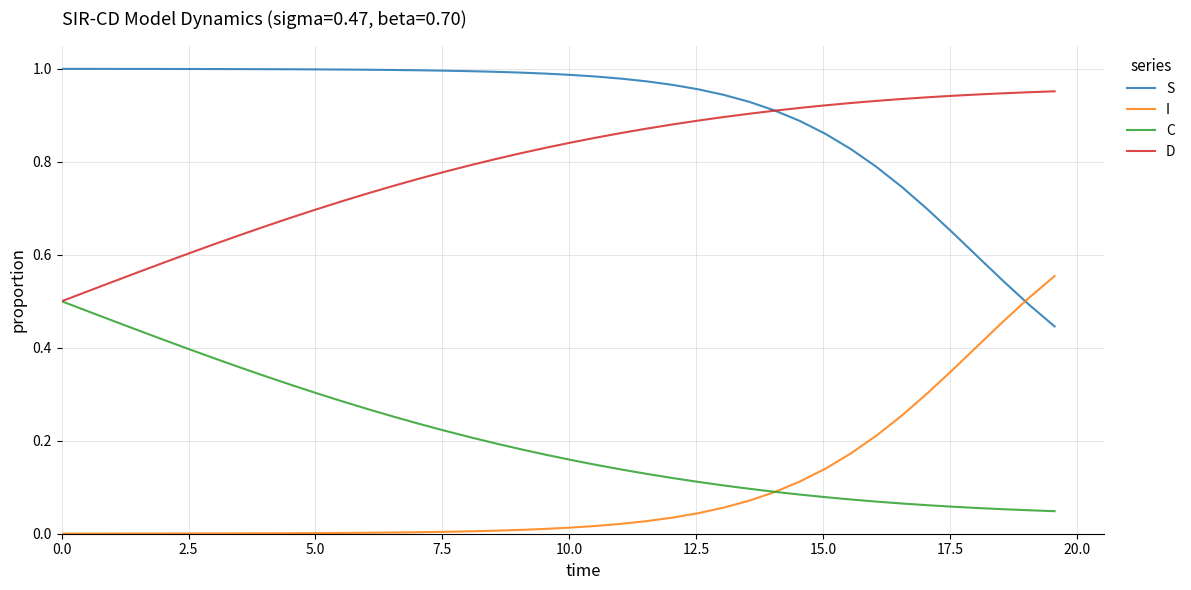

Which series has the largest total across all categories?

S